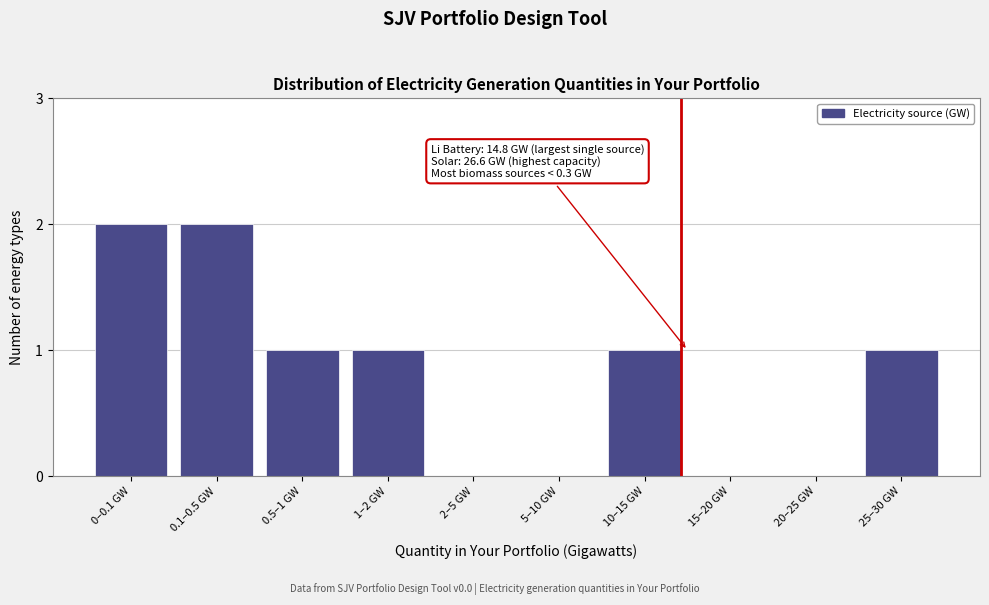

Reading left to right, list all the values displayed in this chart.

0–0.1 GW=2	0.1–0.5 GW=2	0.5–1 GW=1	1–2 GW=1	2–5 GW=0	5–10 GW=0	10–15 GW=1	15–20 GW=0	20–25 GW=0	25–30 GW=1